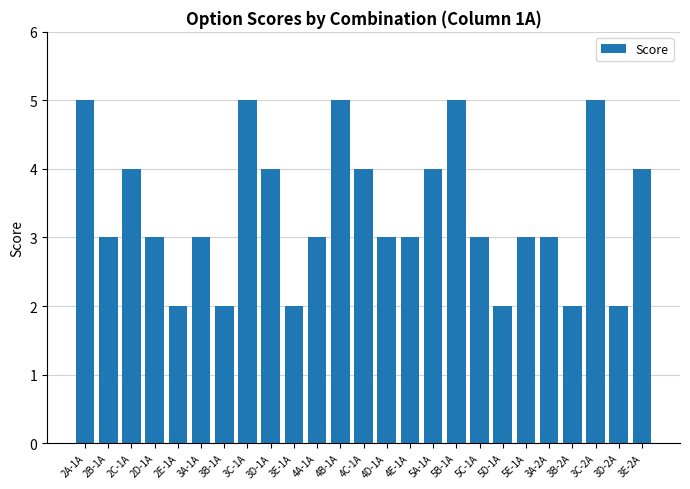

The value at 4B-1A is 1. True or false?

False